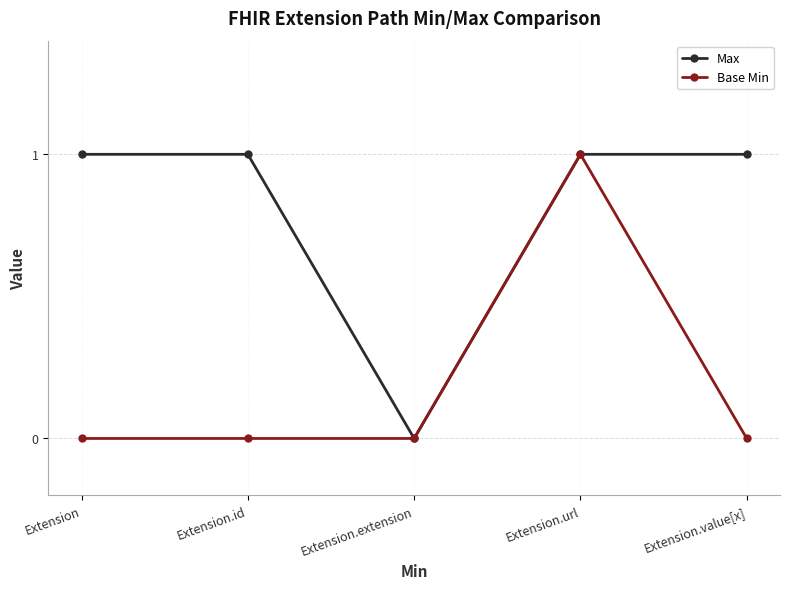

Which series changed the most between Extension.extension and Extension.value[x]?

Max